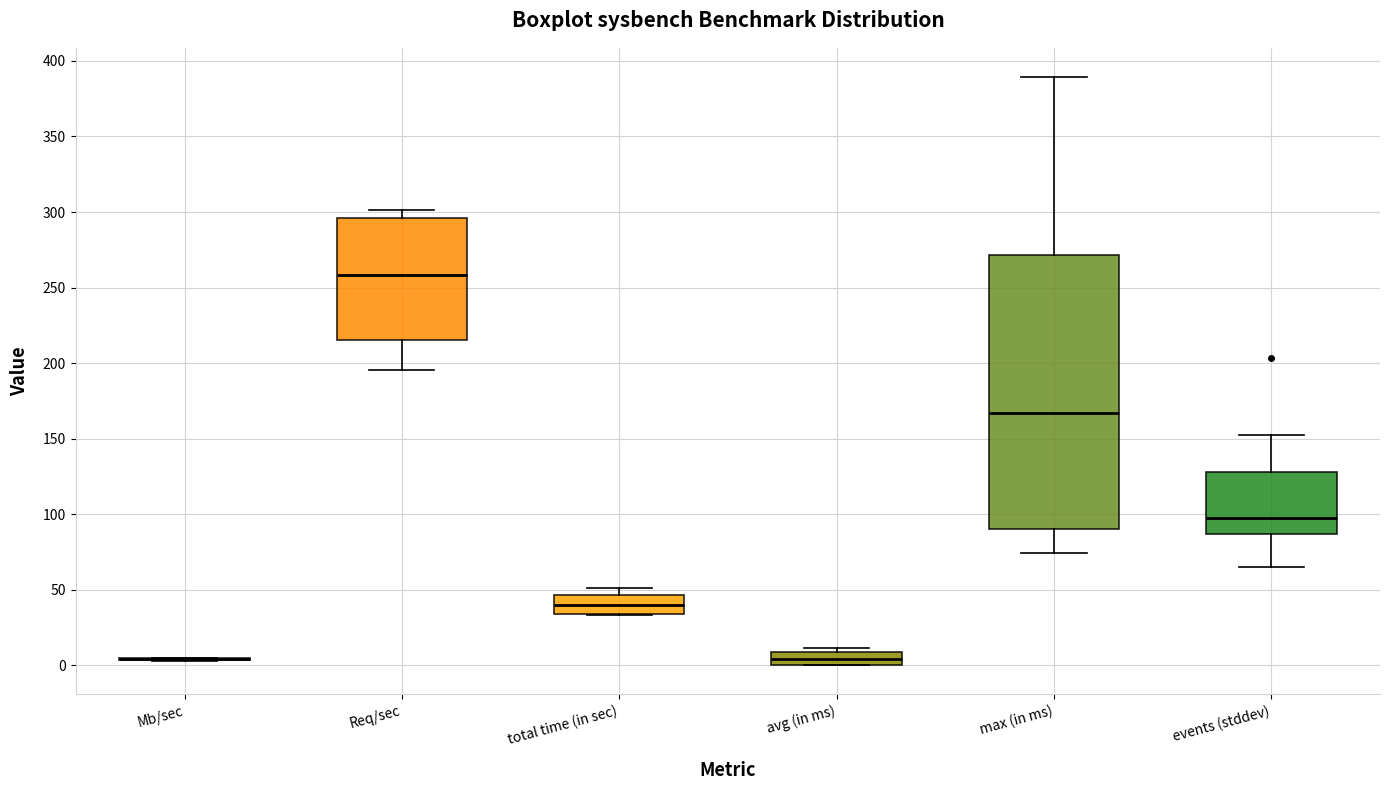

Reading left to right, transcribe this box plot: for each box, give where its median line is, the range the box spans, and where its two whiskers end, as read against the y-axis. The values are not printed on the chart, so give them approximately, as read against the axis.

Mb/sec: box collapsed to a line at 5, whiskers 5 to 5
Req/sec: median 260, box 215 to 295, whiskers 195 to 300
total time (in sec): median 40, box 35 to 45, whiskers 35 to 50
avg (in ms): median 5, box 0 to 10, whiskers 0 to 10 (just above the box's upper edge)
max (in ms): median 165, box 90 to 270, whiskers 75 to 390
events (stddev): median 100, box 85 to 130, whiskers 65 to 150